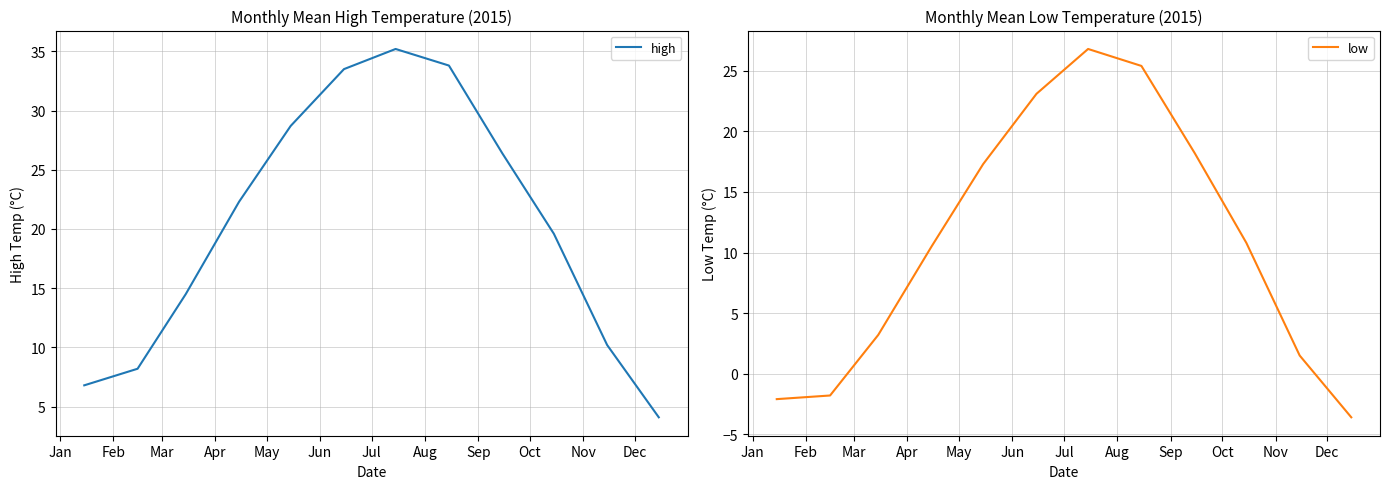

The value of high at Aug is 33.8. True or false?

True